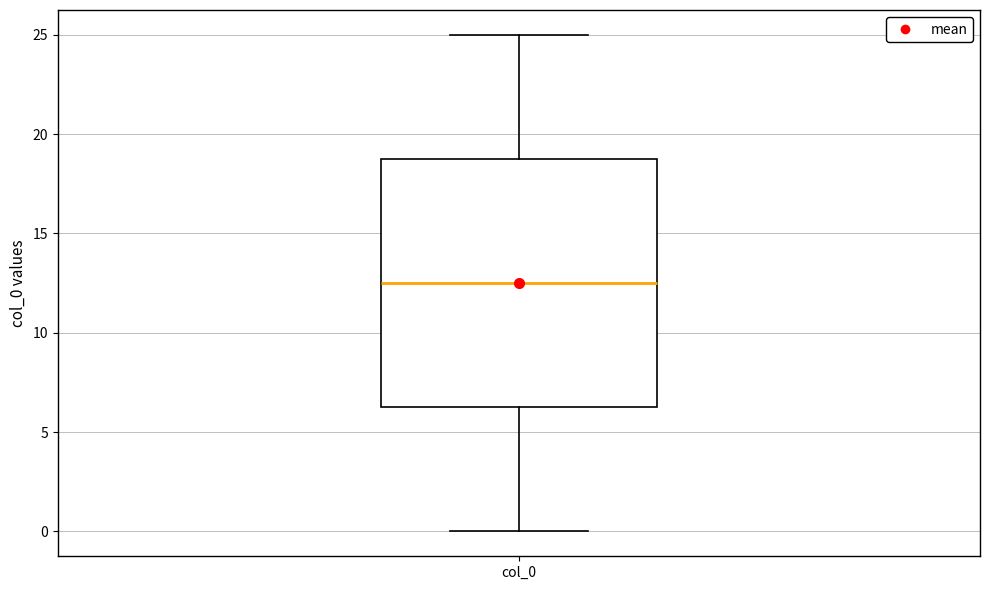

Transcribe this box plot: give where the median line is, the range the box spans, and where the two whiskers end, as read against the y-axis. The values are not printed on the chart, so give them approximately, as read against the axis.

median 12.5, box 6.5 to 19.0, whiskers 0.0 to 25.0